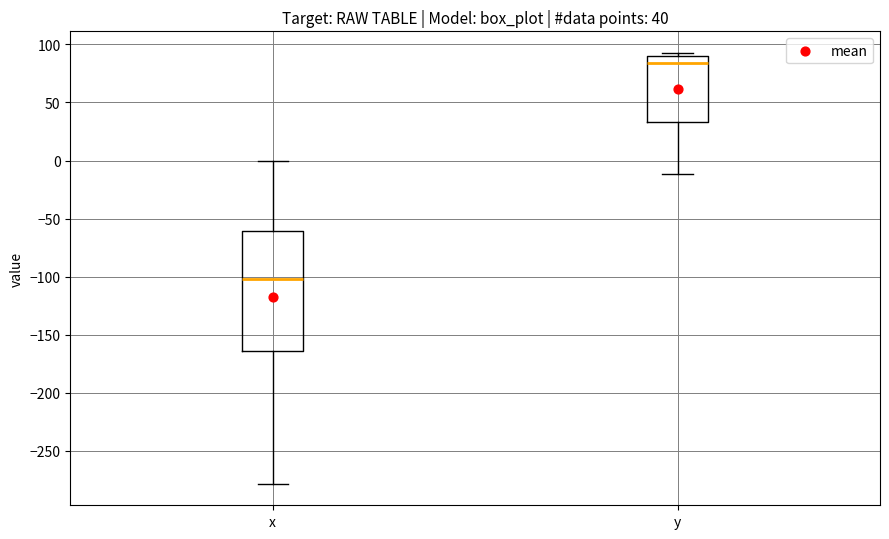

Comparing the boxes themselves (not the whiskers), which one is the tallest?

x